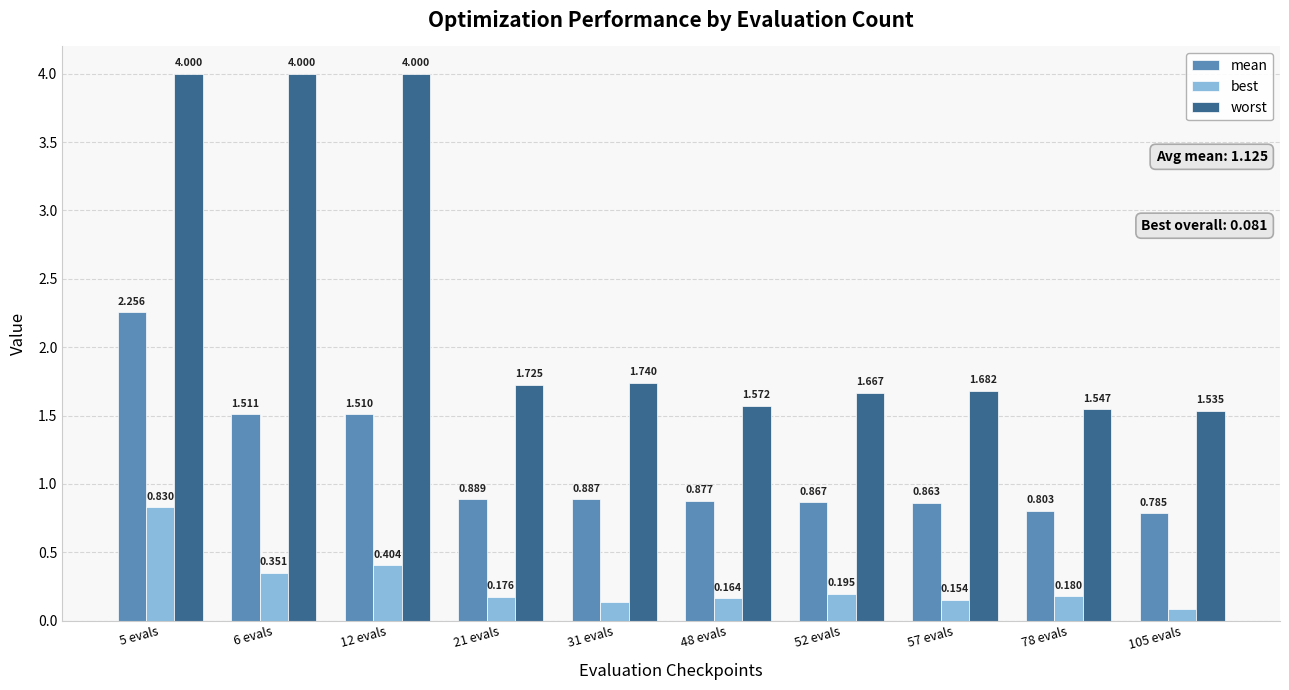

Where is best nearest to the value 0?

105 evals